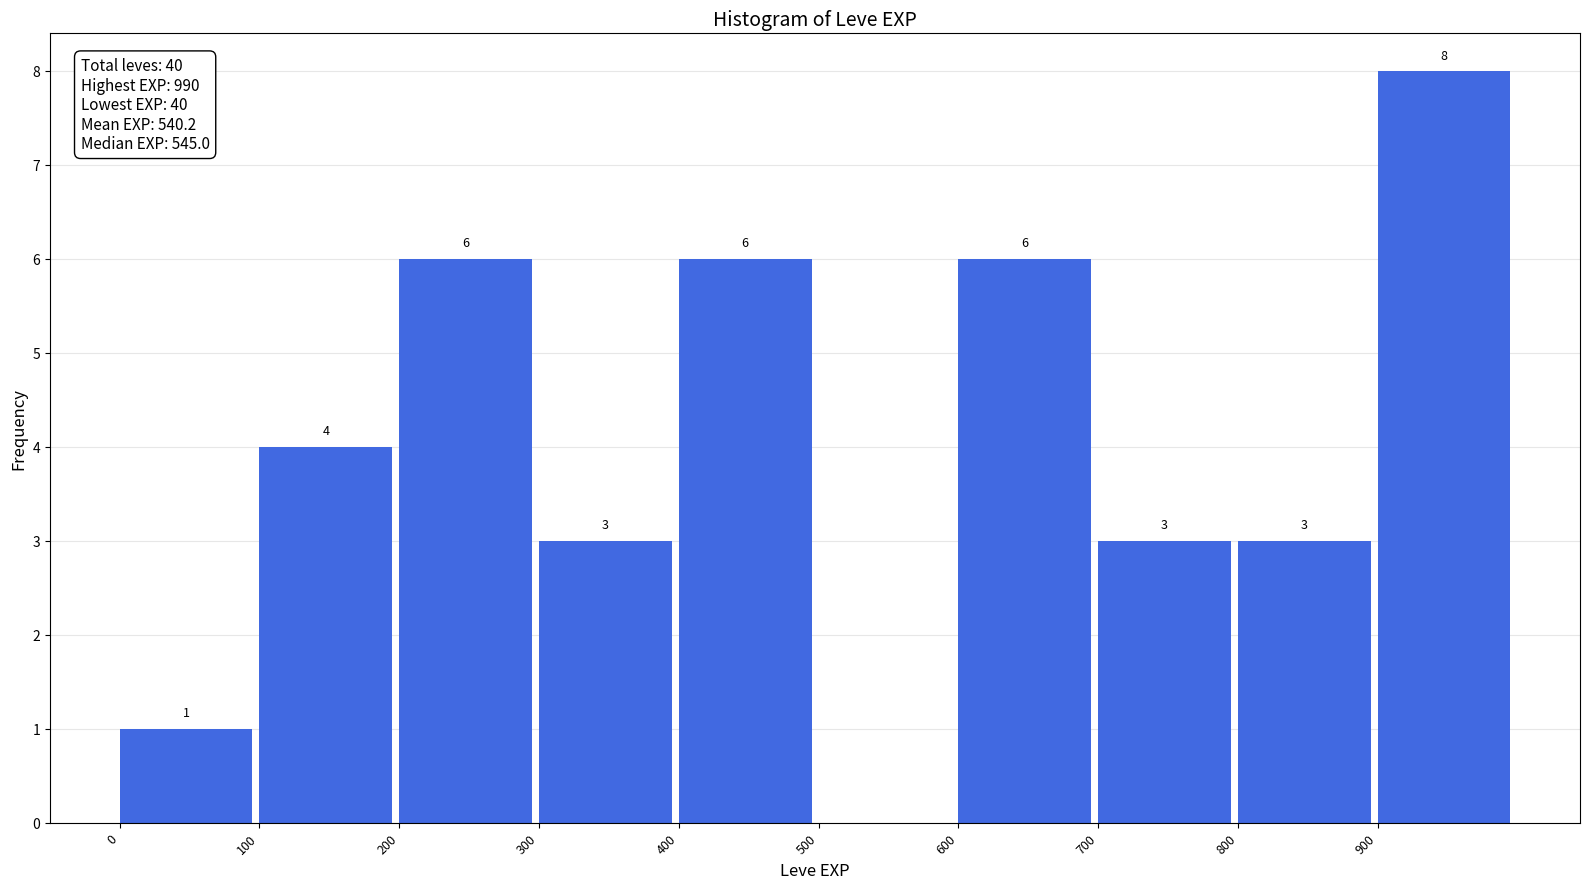

Over which range of the x-axis is the bar tallest?

900 to 1000